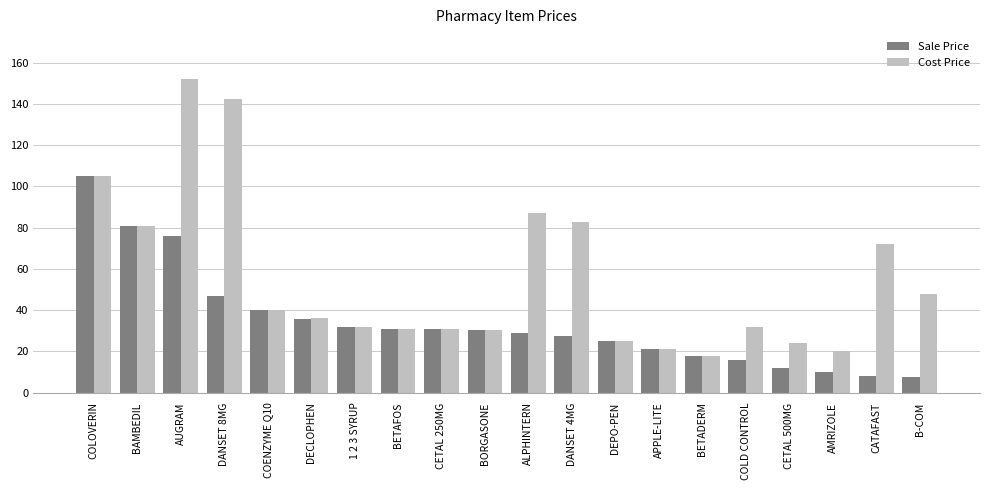

What is the sum of all Cost Price values?

1110.5